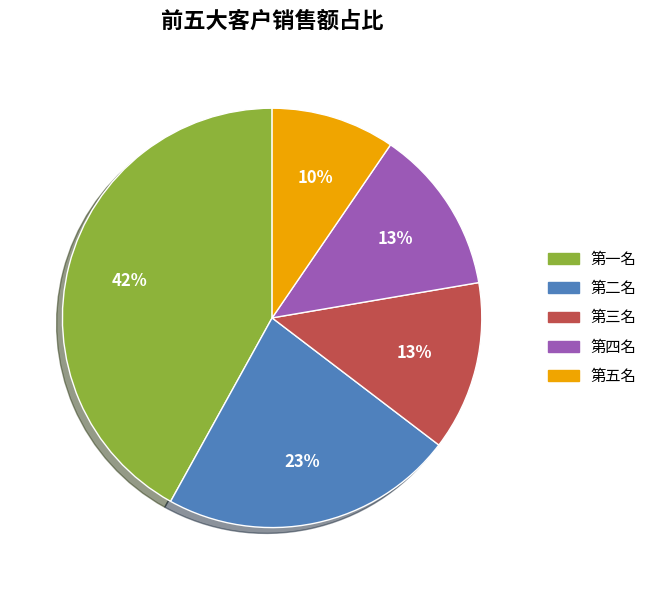

Does 第二名 account for over 50% of the chart?

No